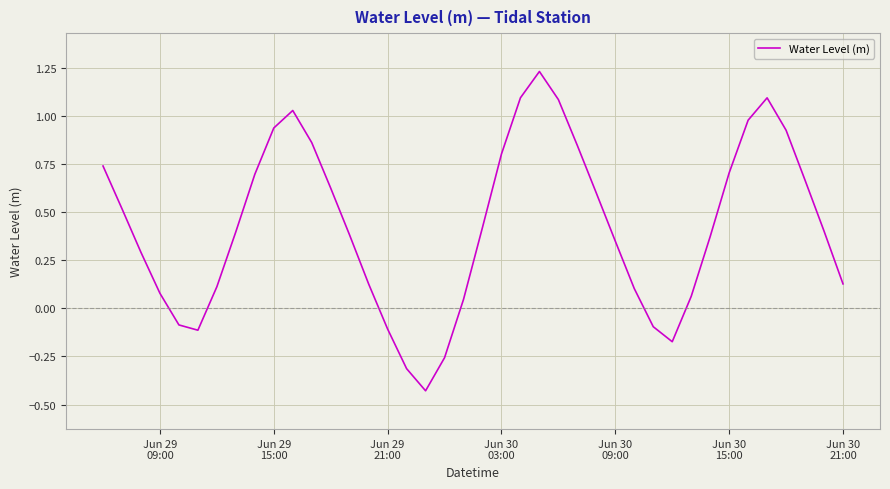

What is the difference between the maximum and minimum values?

1.7